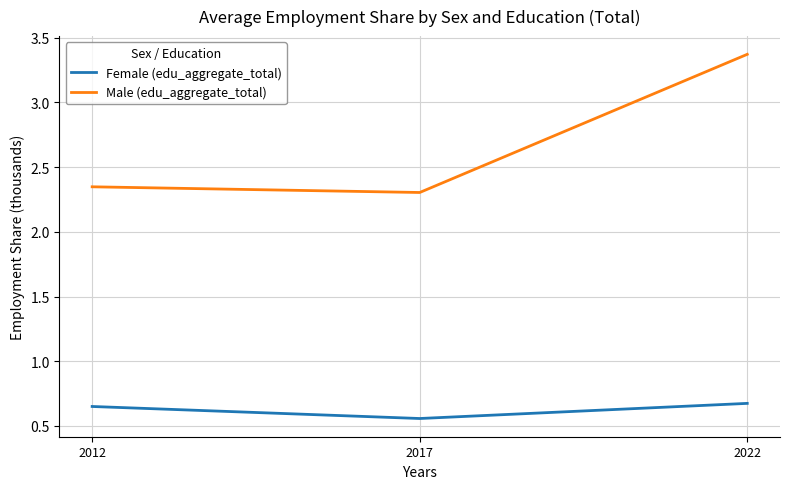

Which series has the largest total across all categories?

Male (edu_aggregate_total)